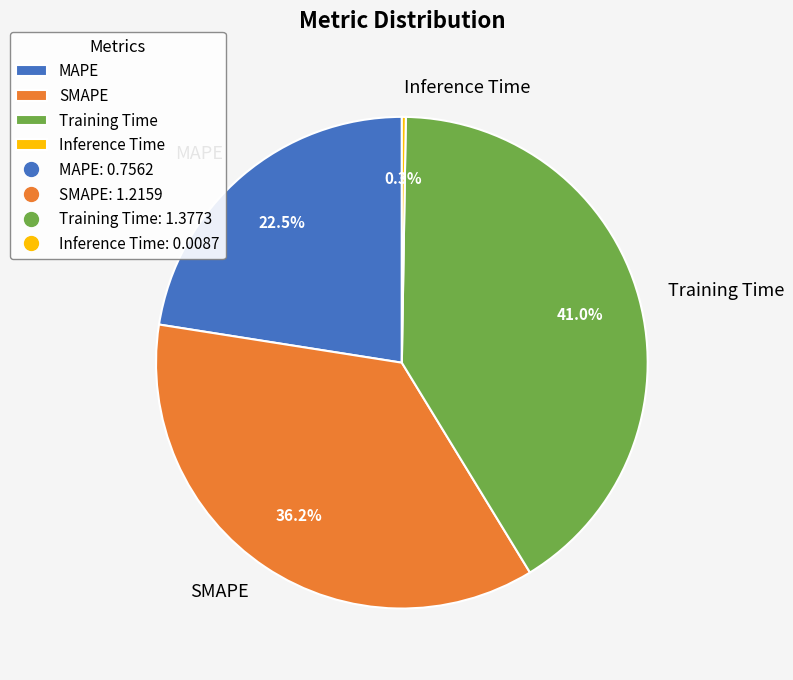

Which category has the biggest portion of the pie?

Training Time